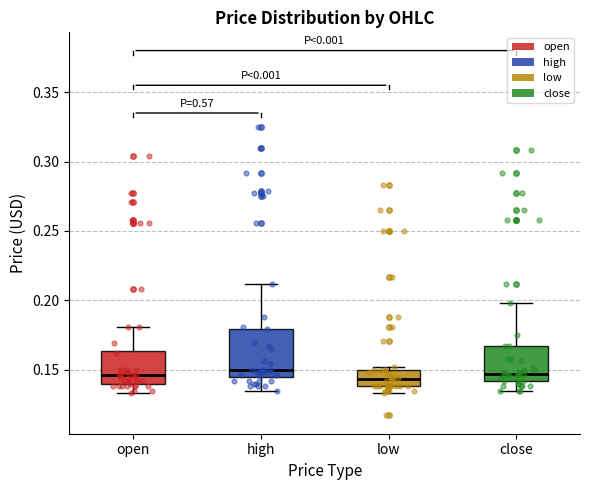

Where is the upper edge of the box for low on the y-axis? The values are not printed on the chart, so give them approximately, as read against the axis.

0.150